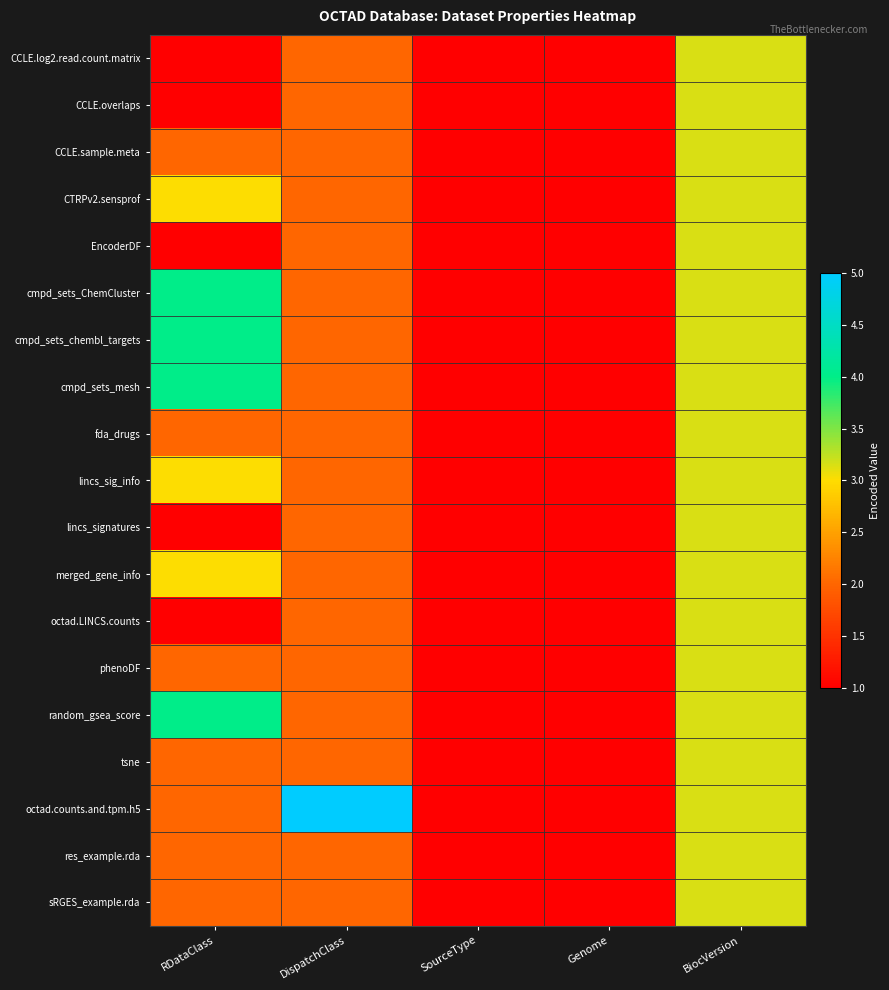

Reading left to right, list all the values displayed in this chart.

CCLE.log2.read.count.matrix: RDataClass=1.0	DispatchClass=2.0	SourceType=1.0	Genome=1.0	BiocVersion=3.1
CCLE.overlaps: RDataClass=1.0	DispatchClass=2.0	SourceType=1.0	Genome=1.0	BiocVersion=3.1
CCLE.sample.meta: RDataClass=2.0	DispatchClass=2.0	SourceType=1.0	Genome=1.0	BiocVersion=3.1
CTRPv2.sensprof: RDataClass=3.0	DispatchClass=2.0	SourceType=1.0	Genome=1.0	BiocVersion=3.1
EncoderDF: RDataClass=1.0	DispatchClass=2.0	SourceType=1.0	Genome=1.0	BiocVersion=3.1
cmpd_sets_ChemCluster: RDataClass=4.0	DispatchClass=2.0	SourceType=1.0	Genome=1.0	BiocVersion=3.1
cmpd_sets_chembl_targets: RDataClass=4.0	DispatchClass=2.0	SourceType=1.0	Genome=1.0	BiocVersion=3.1
cmpd_sets_mesh: RDataClass=4.0	DispatchClass=2.0	SourceType=1.0	Genome=1.0	BiocVersion=3.1
fda_drugs: RDataClass=2.0	DispatchClass=2.0	SourceType=1.0	Genome=1.0	BiocVersion=3.1
lincs_sig_info: RDataClass=3.0	DispatchClass=2.0	SourceType=1.0	Genome=1.0	BiocVersion=3.1
lincs_signatures: RDataClass=1.0	DispatchClass=2.0	SourceType=1.0	Genome=1.0	BiocVersion=3.1
merged_gene_info: RDataClass=3.0	DispatchClass=2.0	SourceType=1.0	Genome=1.0	BiocVersion=3.1
octad.LINCS.counts: RDataClass=1.0	DispatchClass=2.0	SourceType=1.0	Genome=1.0	BiocVersion=3.1
phenoDF: RDataClass=2.0	DispatchClass=2.0	SourceType=1.0	Genome=1.0	BiocVersion=3.1
random_gsea_score: RDataClass=4.0	DispatchClass=2.0	SourceType=1.0	Genome=1.0	BiocVersion=3.1
tsne: RDataClass=2.0	DispatchClass=2.0	SourceType=1.0	Genome=1.0	BiocVersion=3.1
octad.counts.and.tpm.h5: RDataClass=2.0	DispatchClass=5.0	SourceType=1.0	Genome=1.0	BiocVersion=3.1
res_example.rda: RDataClass=2.0	DispatchClass=2.0	SourceType=1.0	Genome=1.0	BiocVersion=3.1
sRGES_example.rda: RDataClass=2.0	DispatchClass=2.0	SourceType=1.0	Genome=1.0	BiocVersion=3.1